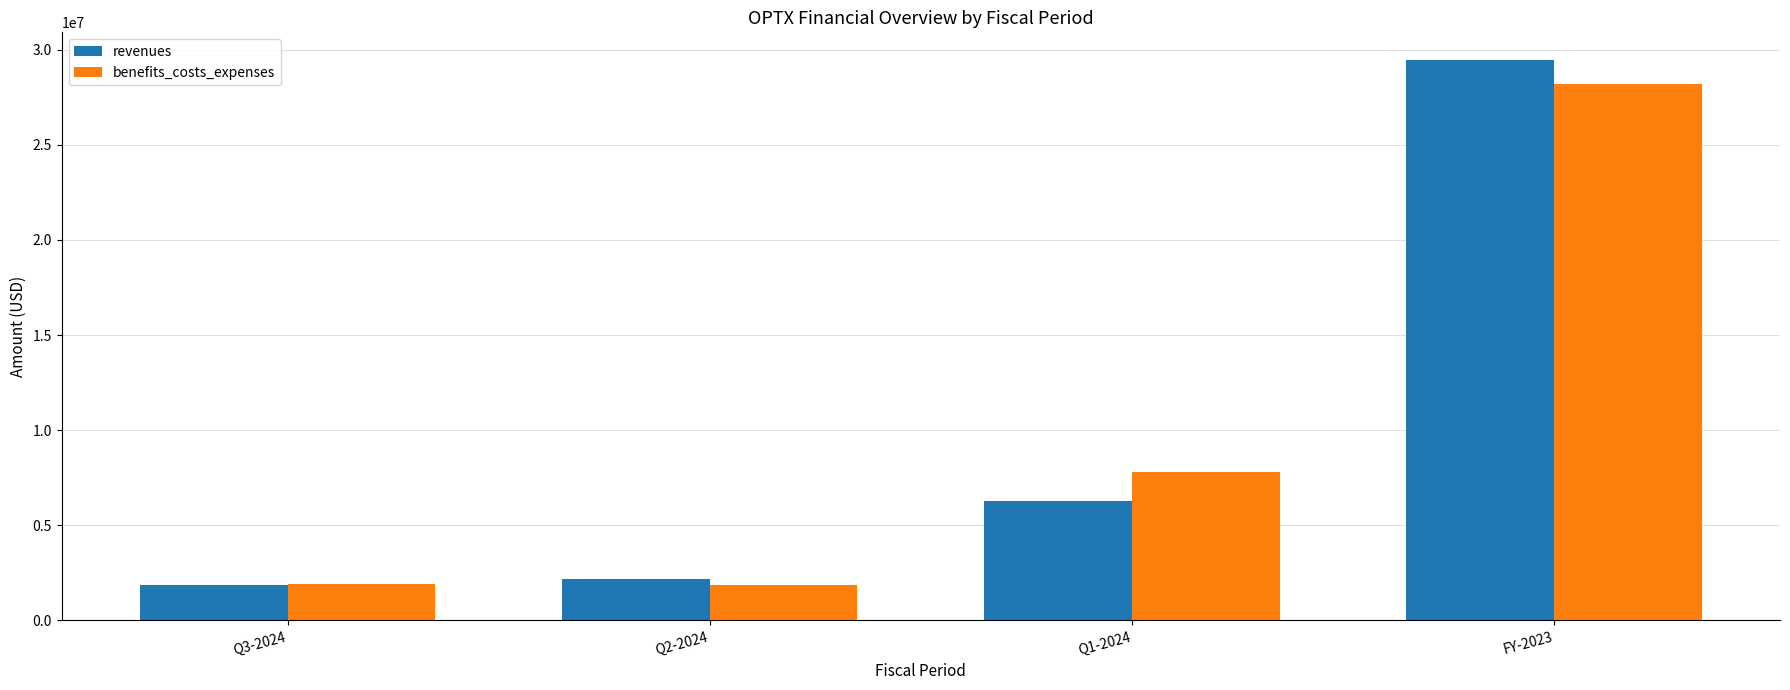

What is the maximum value shown in the chart?

29441180